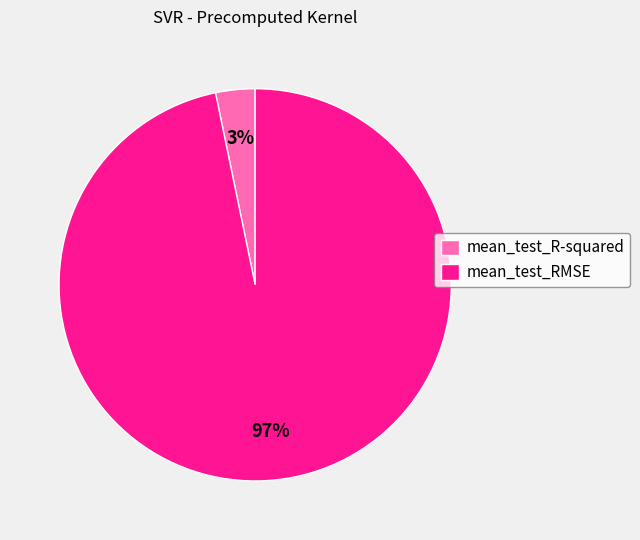

Between mean_test_R-squared and mean_test_RMSE, which is larger?

mean_test_RMSE